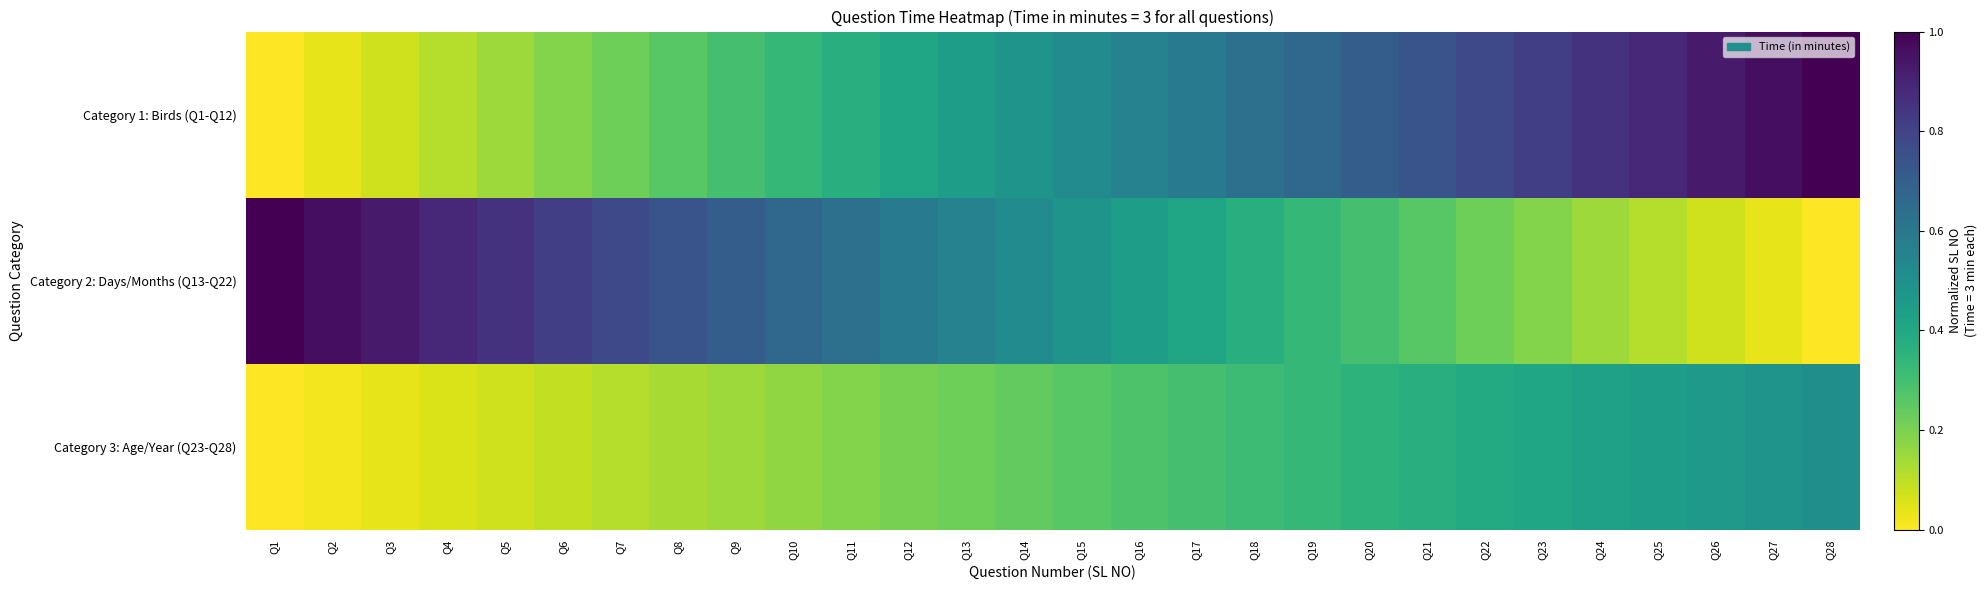

At which category is the sum across all series the highest?

Q28